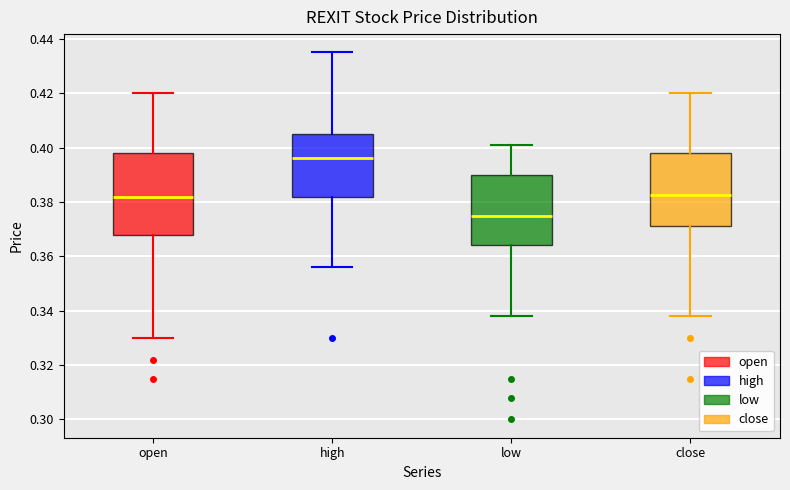

Which box is the tallest, from its lower edge to its upper edge?

open